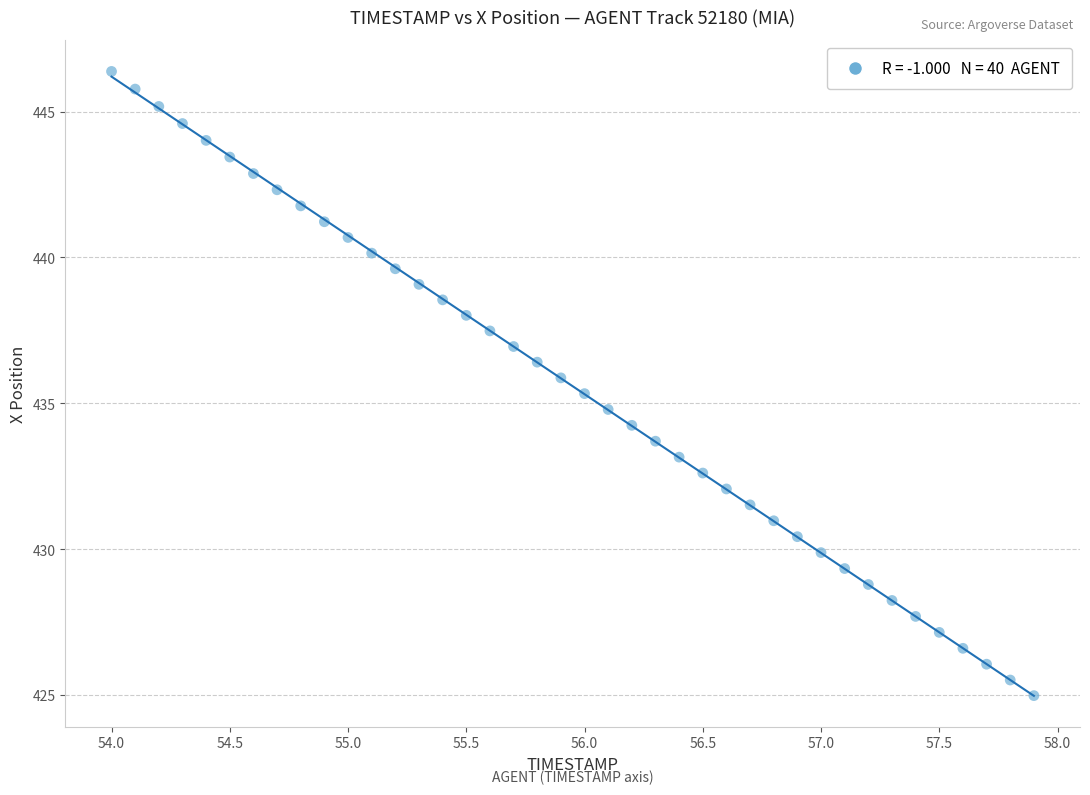

What is the range of X values (max minus min)?

3.9